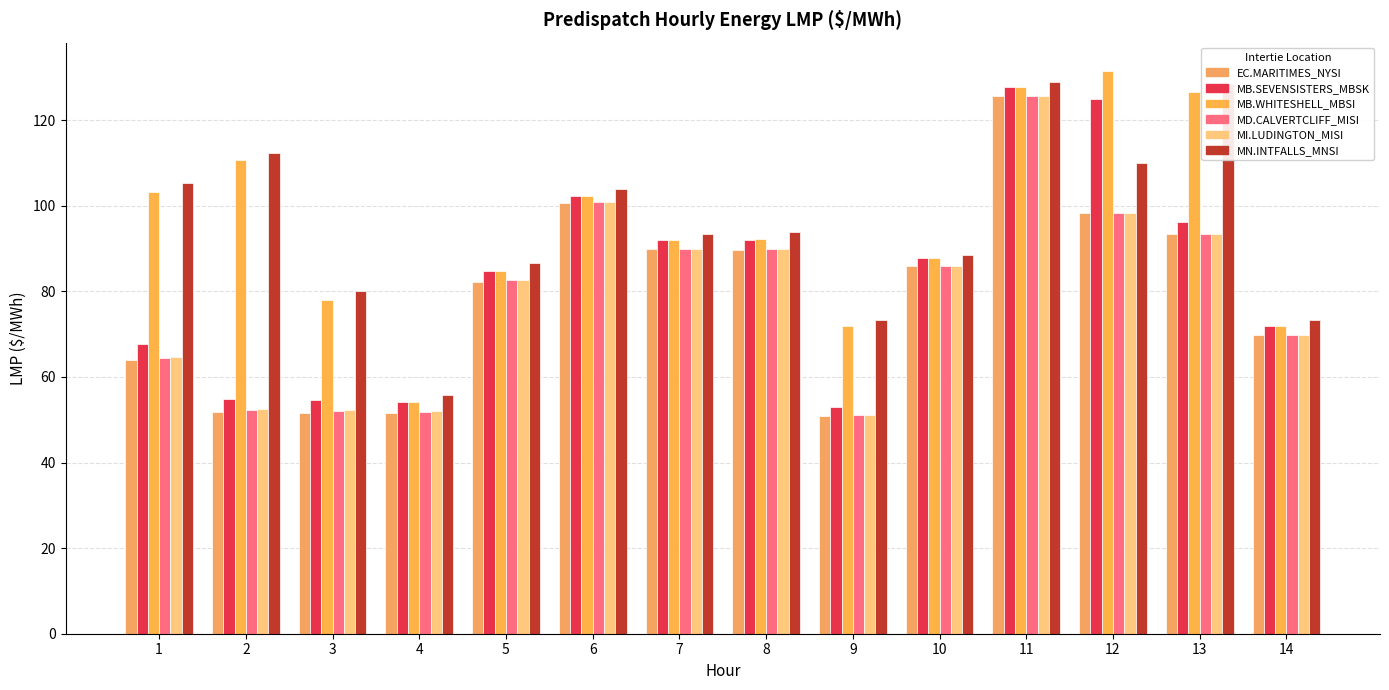

How many categories are shown in the chart?

14